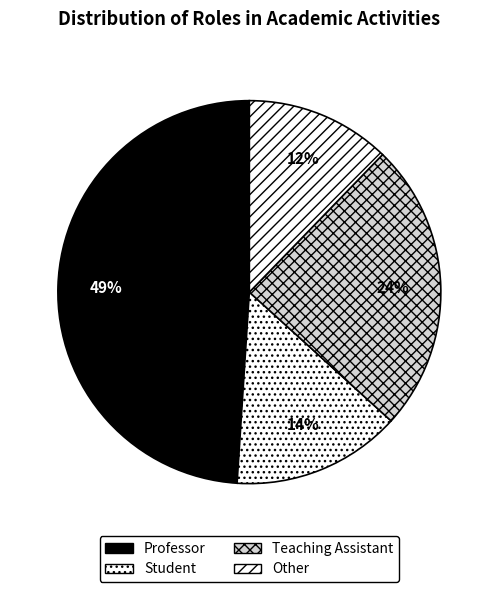

What is the largest slice in the pie chart?

Professor